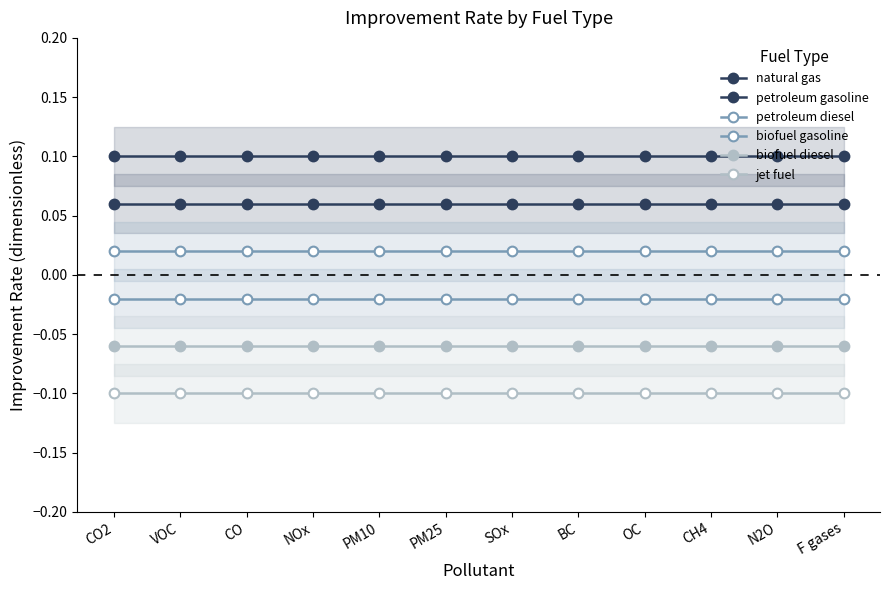

List the labels in order of jet fuel value, smallest first.

CO2, VOC, CO, NOx, PM10, PM25, SOx, BC, OC, CH4, N2O, F gases